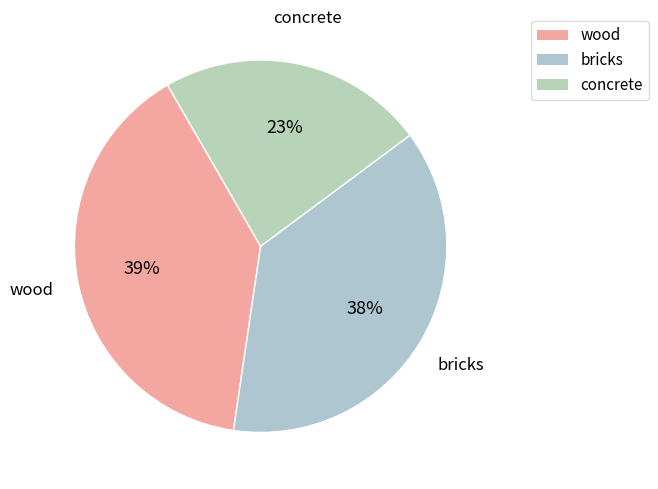

Is there any slice that represents more than half of the pie?

No